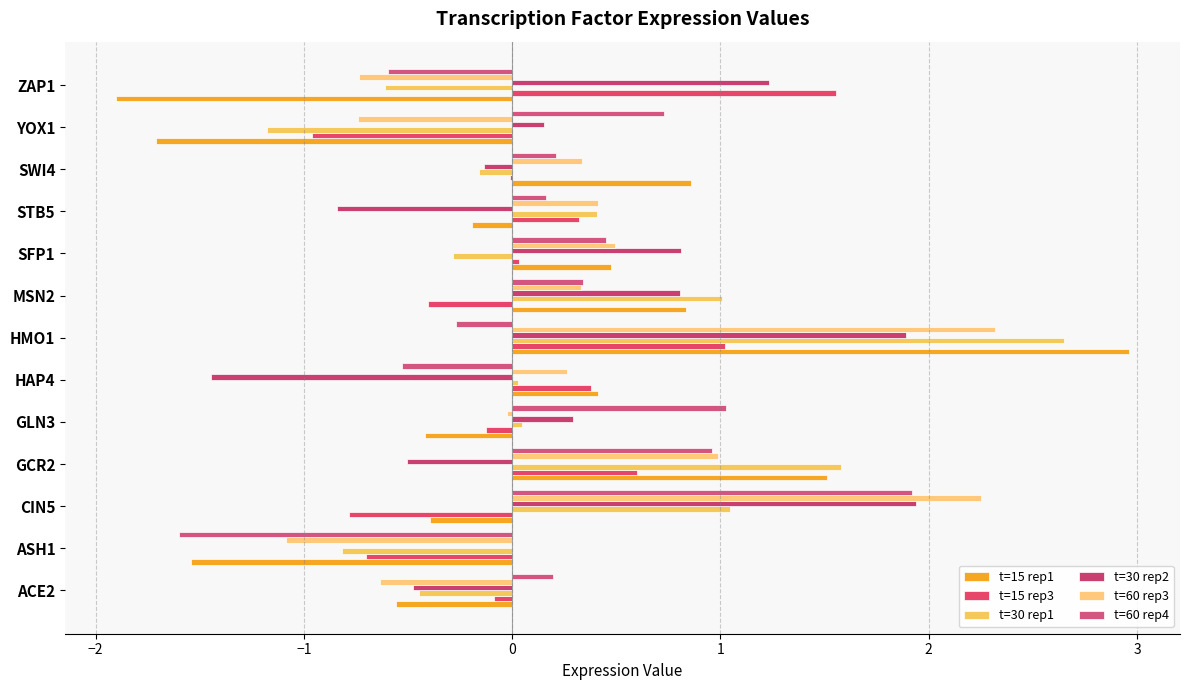

How many distinct data groups are displayed?

6